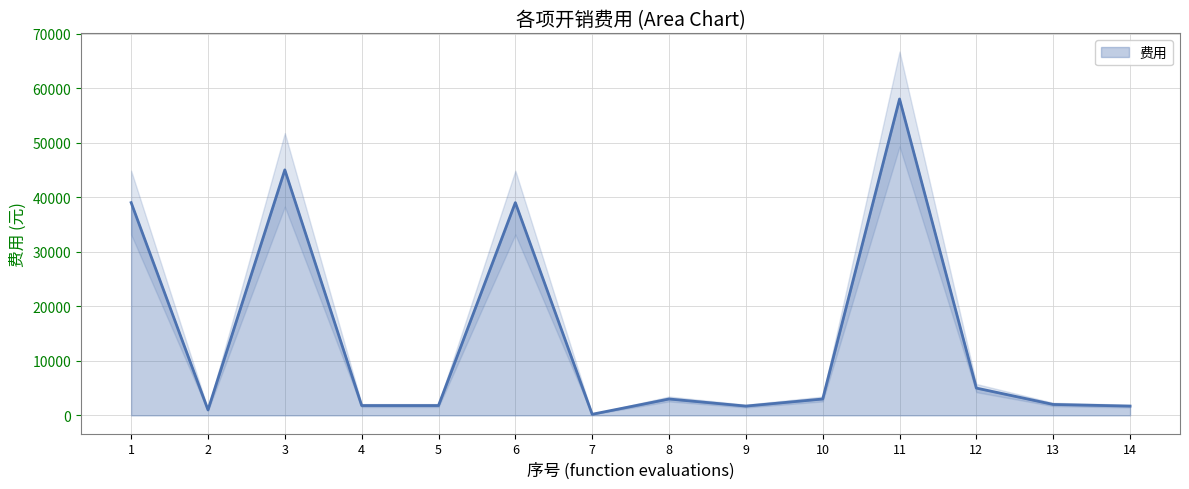

At which category does the data reach its first local peak?

3